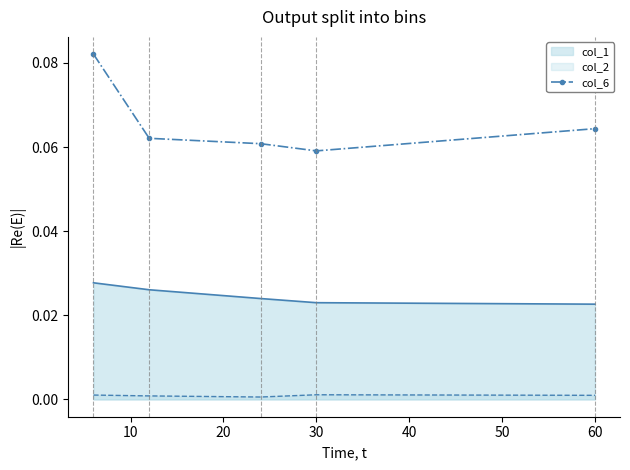

How many interior local valleys (lower than both neighbors) does the data have?

1